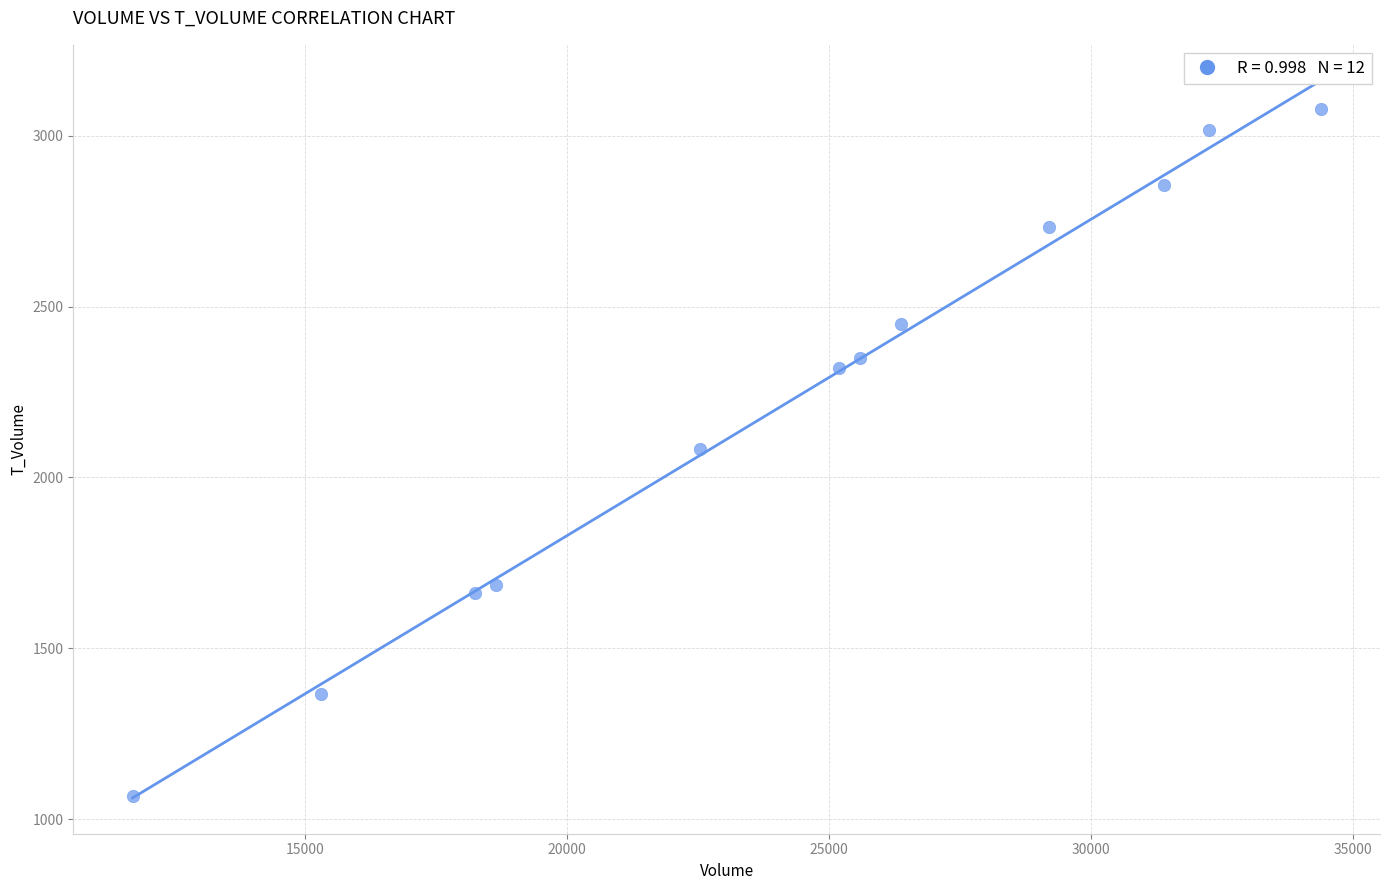

What is the range of Y values (max minus min)?

2010